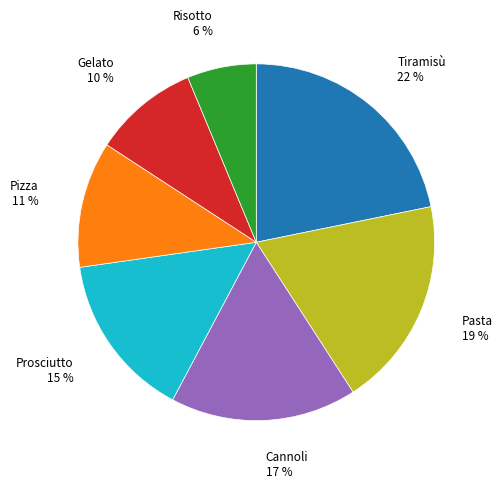

How many slices are in this pie chart?

7